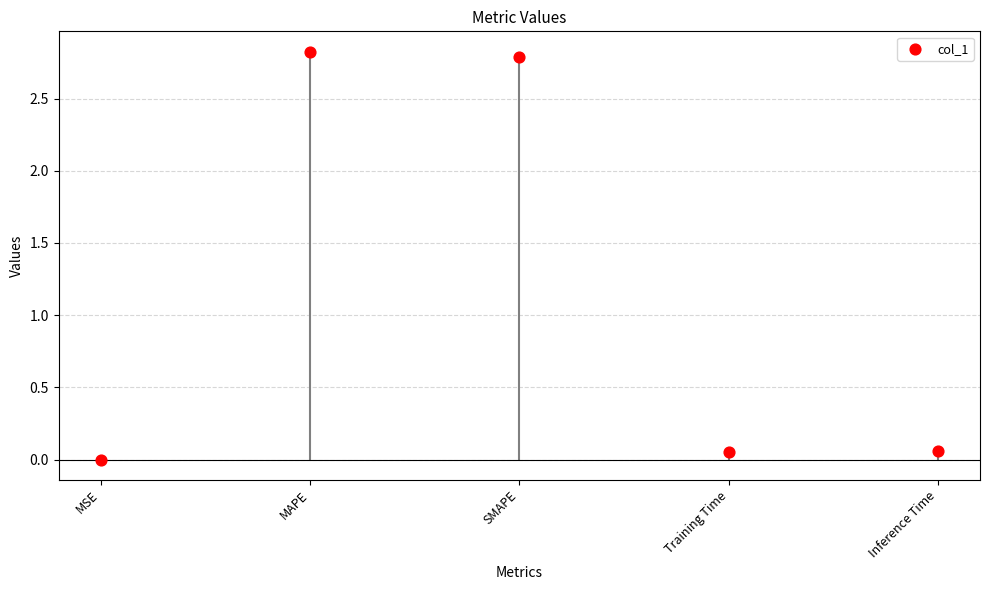

What is the range of Y values (max minus min)?

2.8